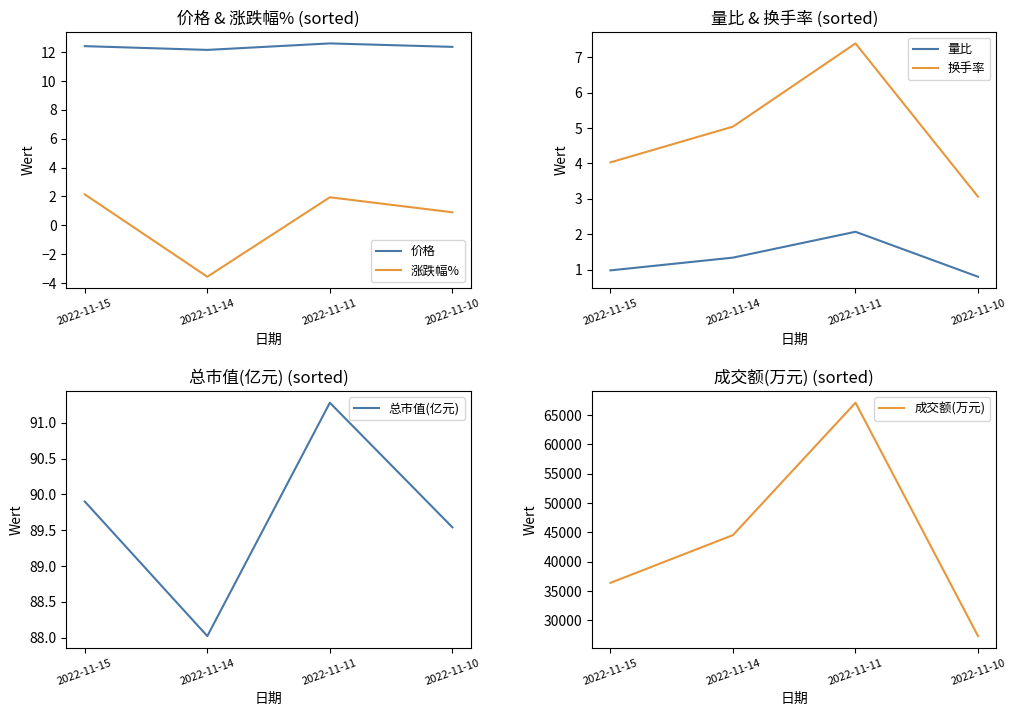

True or false: 价格 and 量比 cross at least once.

False